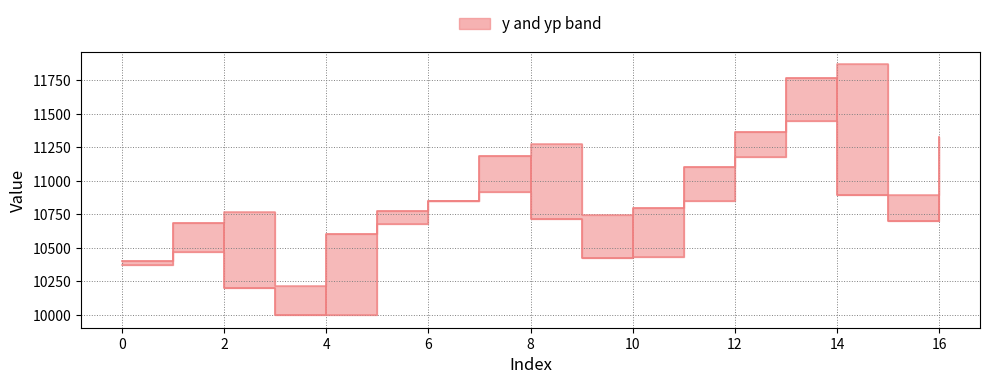

List the series in order of their overall mean, lowest first.

yp, y